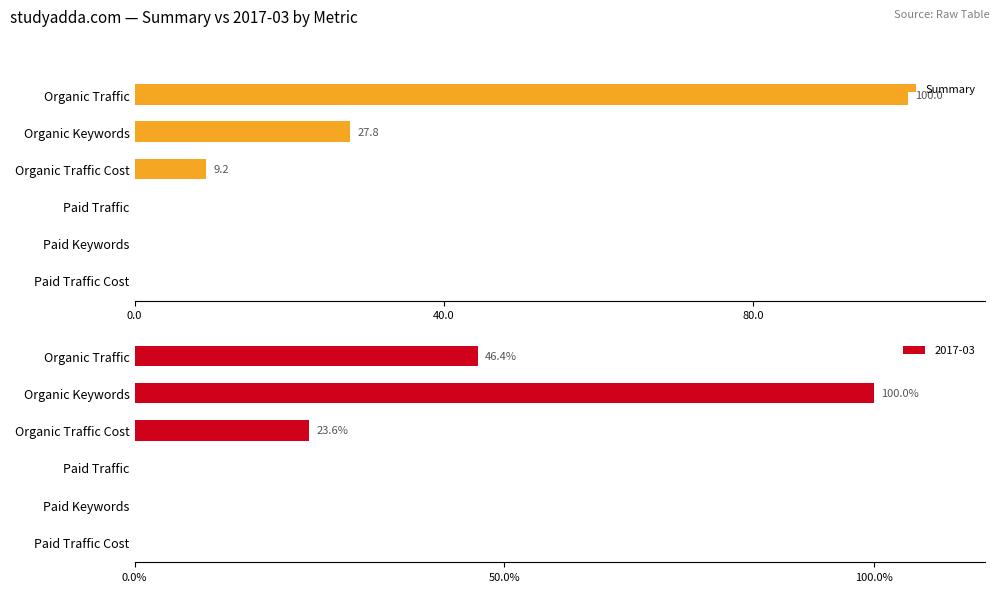

Which category has the highest value in the Summary series?

Organic Traffic